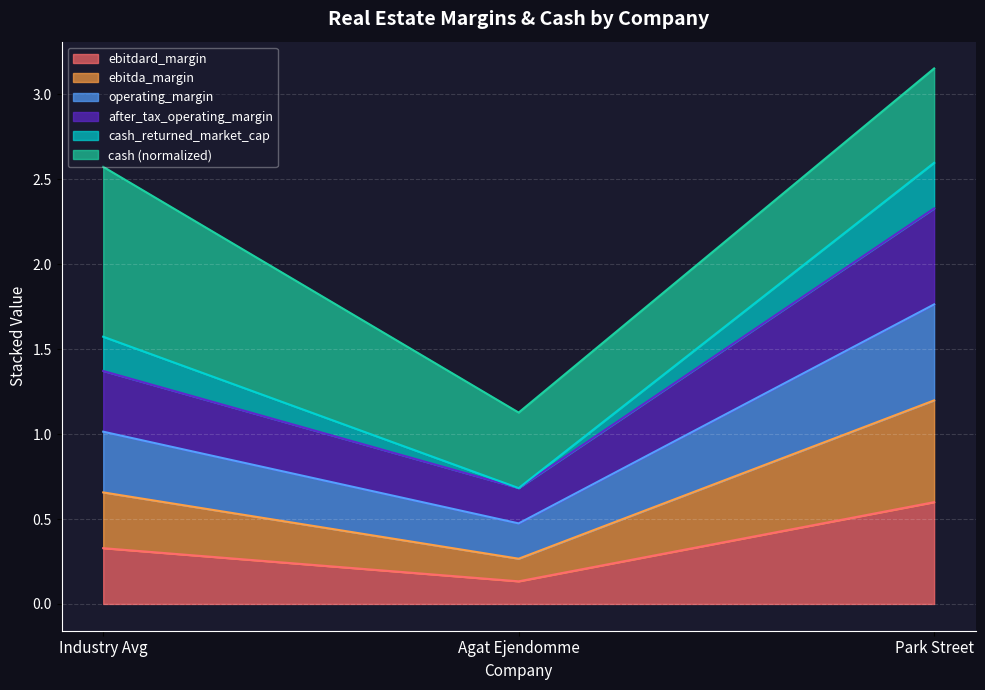

At how many categories does at least one series exceed 0?

3